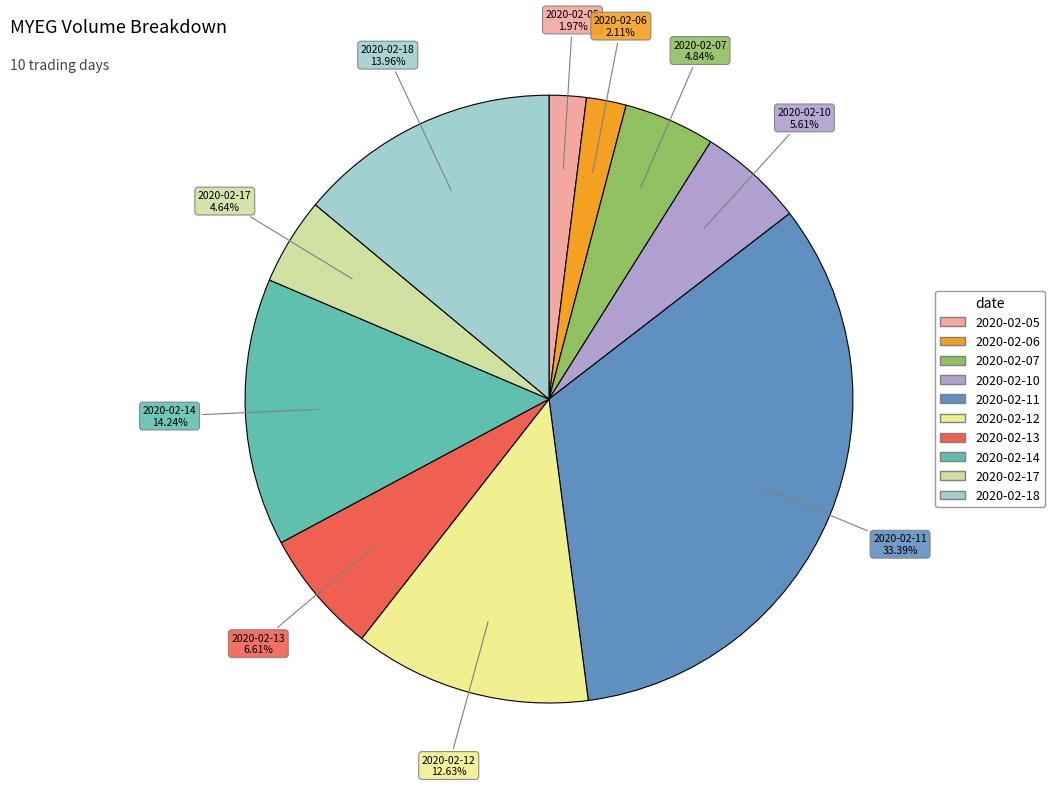

Is the sum of 2020-02-13 and 2020-02-11 greater than half?

No